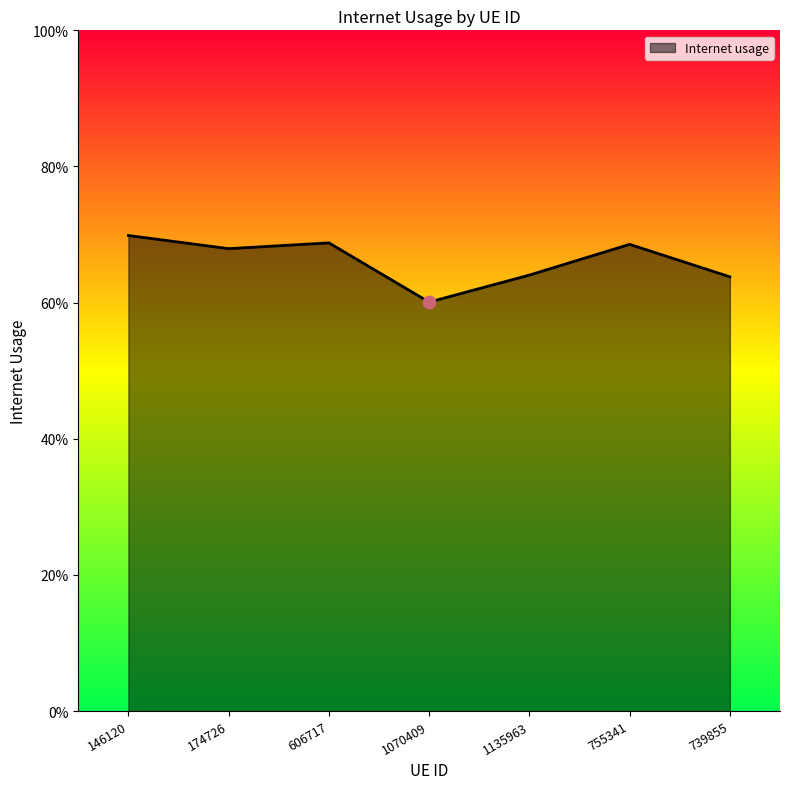

Between 146120 and 1070409, which is larger?

146120